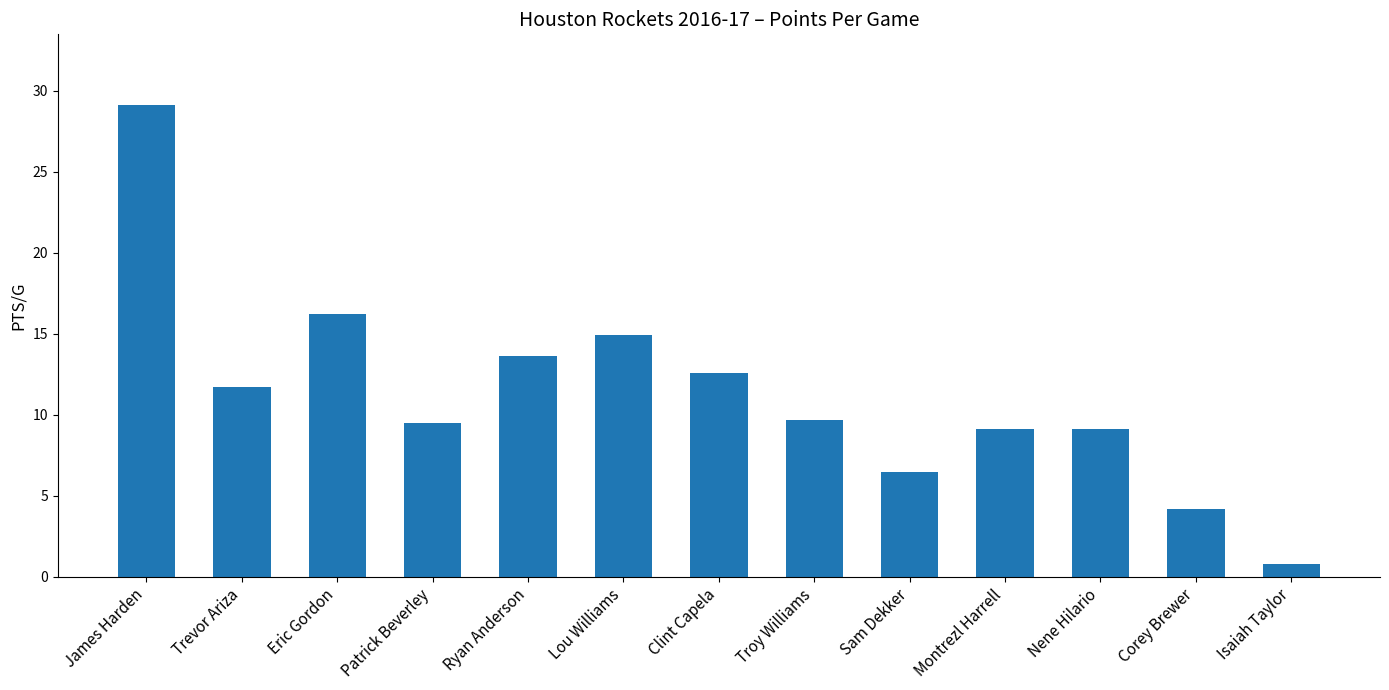

What is the change in value from James Harden to Patrick Beverley?

-19.6